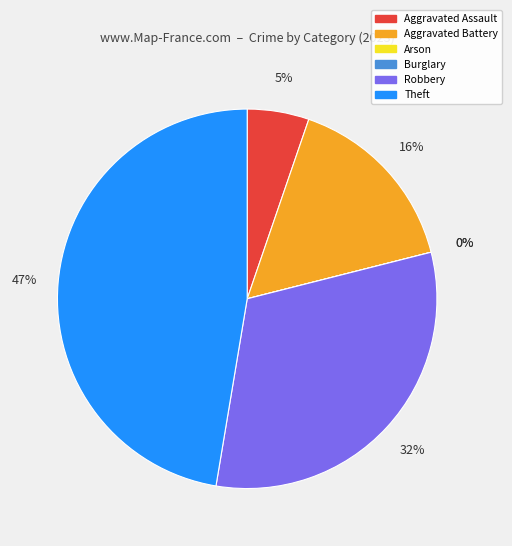

How many slices are in this pie chart?

6